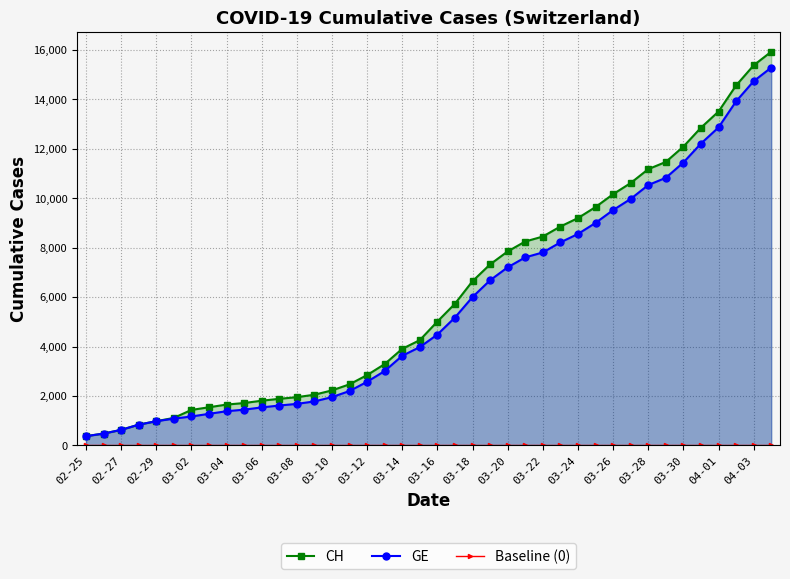

Reading left to right, transcribe all the data shown in this chart.

CH: 375	479	630	840	981	1113	1436	1544	1652	1715	1809	1885	1952	2051	2226	2472	2845	3291	3908	4259	5012	5731	6644	7323	7847	8249	8449	8855	9196	9642	10162	10613	11175	11467	12086	12852	13505	14561	15375	15926
GE: 375	479	630	840	981	1083	1171	1278	1384	1447	1538	1614	1681	1780	1955	2201	2574	3010	3627	3978	4485	5174	6002	6681	7205	7607	7807	8213	8554	9000	9520	9971	10533	10825	11444	12210	12863	13919	14733	15284
Baseline (0): 0	0	0	0	0	0	0	0	0	0	0	0	0	0	0	0	0	0	0	0	0	0	0	0	0	0	0	0	0	0	0	0	0	0	0	0	0	0	0	0